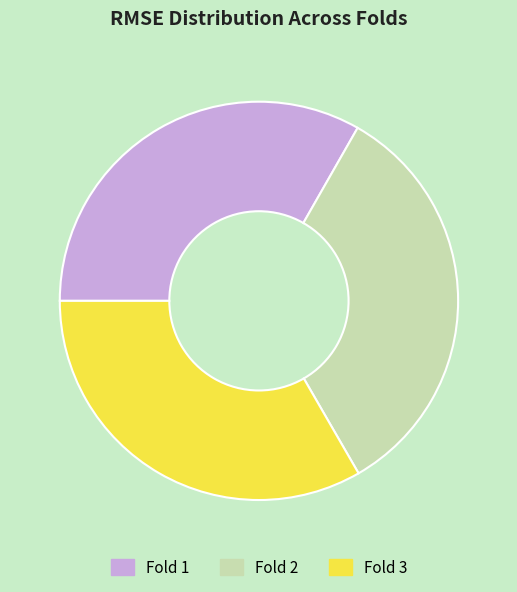

Does any single category account for the majority?

No